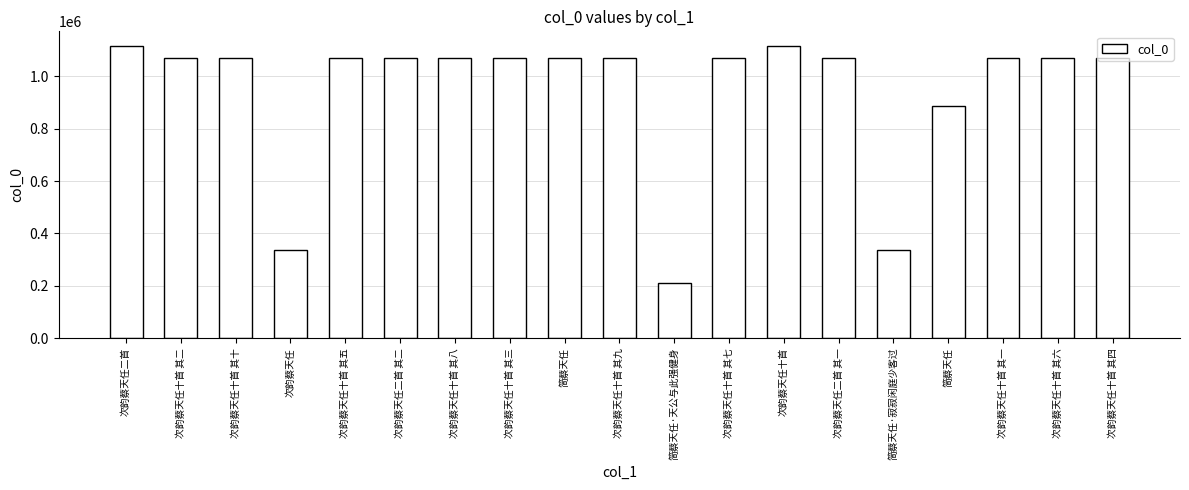

How many data points does each series have?

19